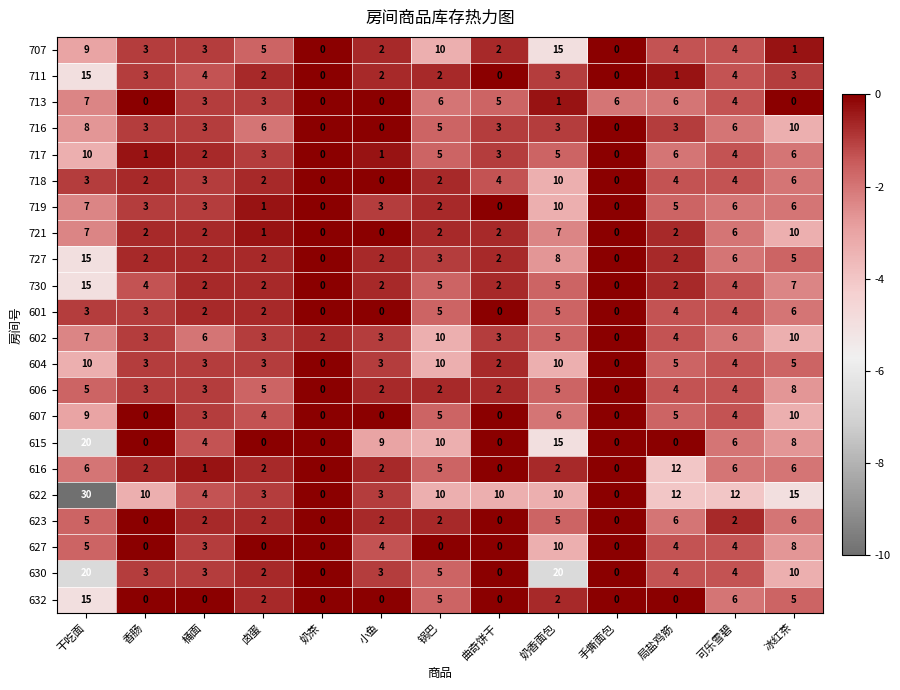

The 606 series shows 2 at 锅巴. True or false?

True